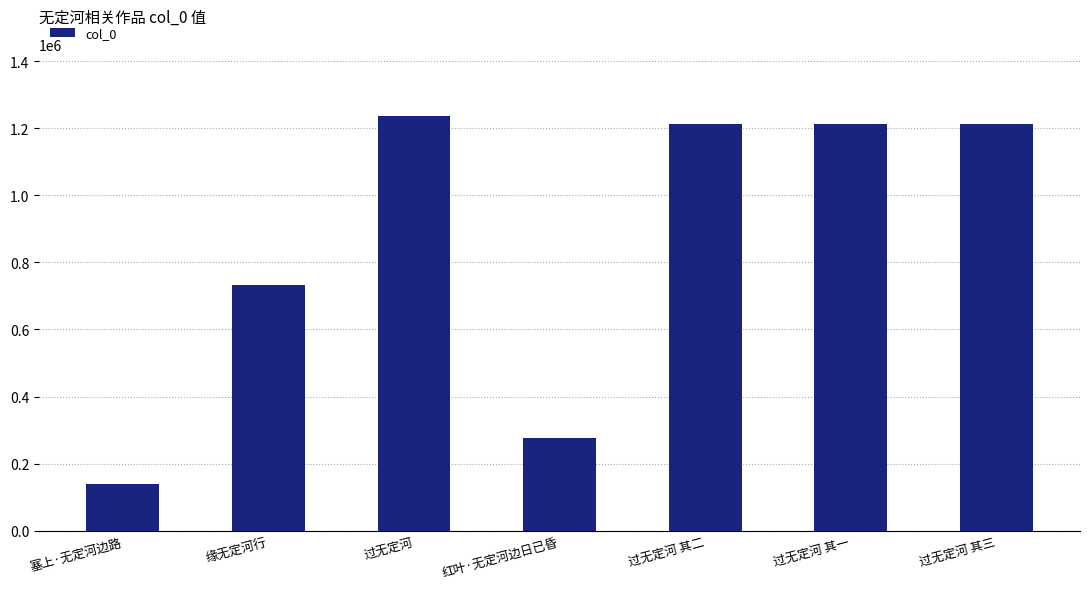

Read the value at 过无定河 其二.

1212639